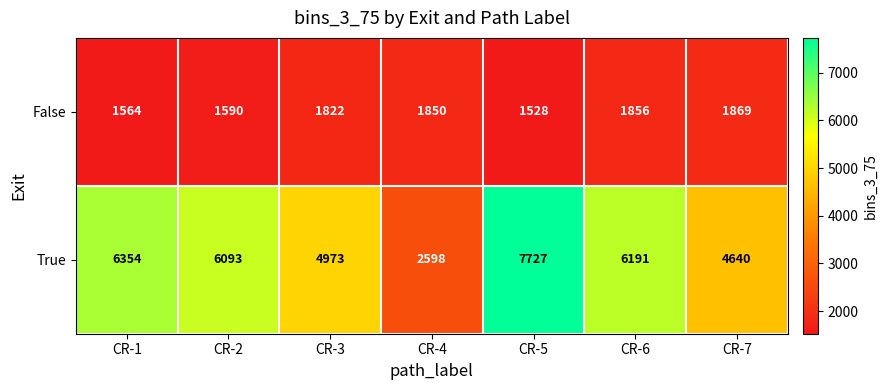

Which category has the highest value across all series?

CR-5